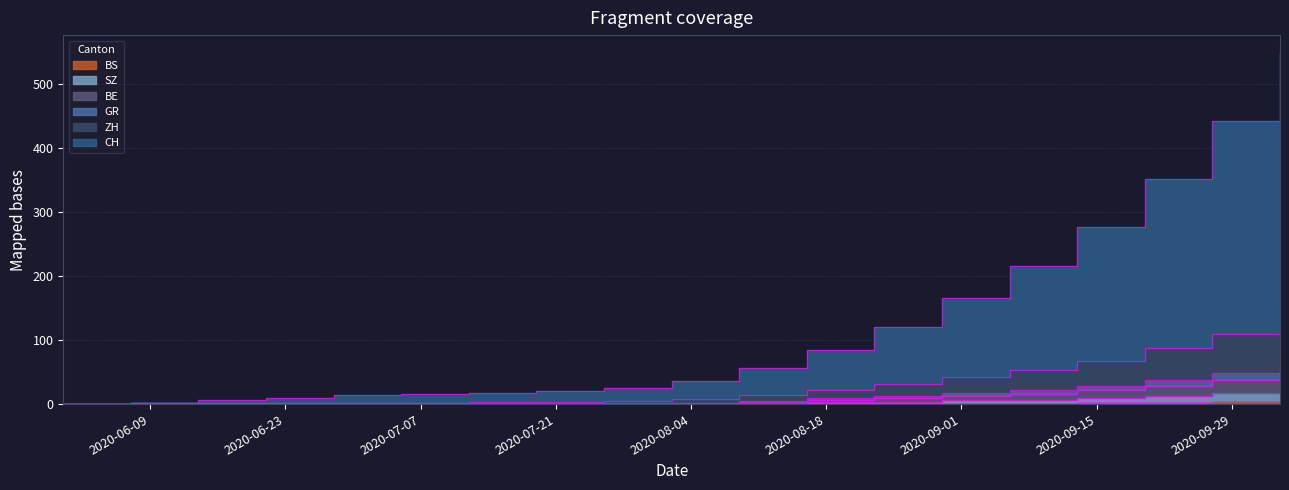

Between 2020-08-09 and 2020-07-26, which is larger?

2020-08-09